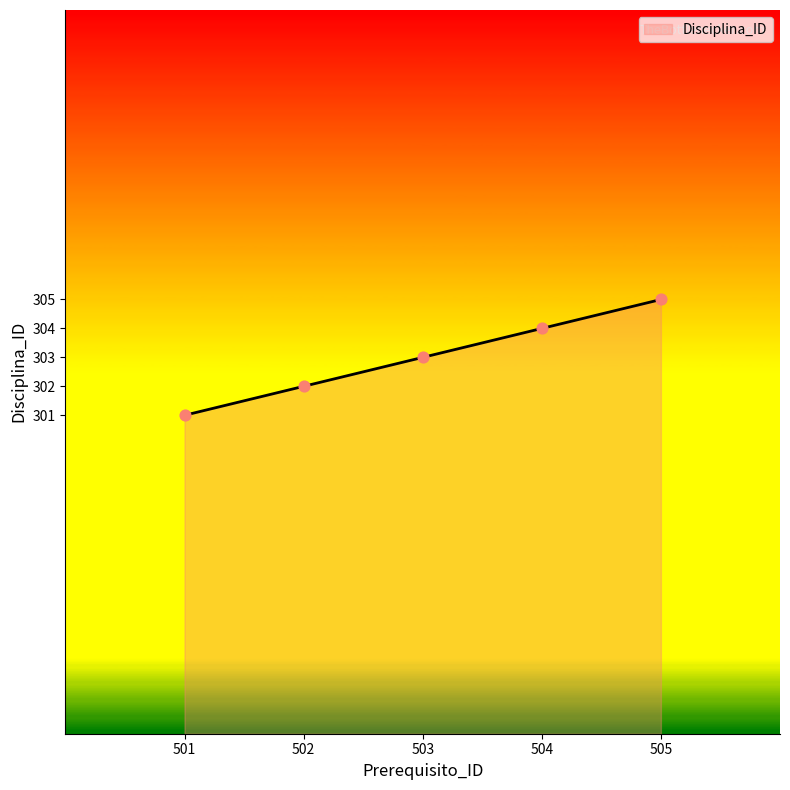

What is the change in value from 503 to 505?

+2